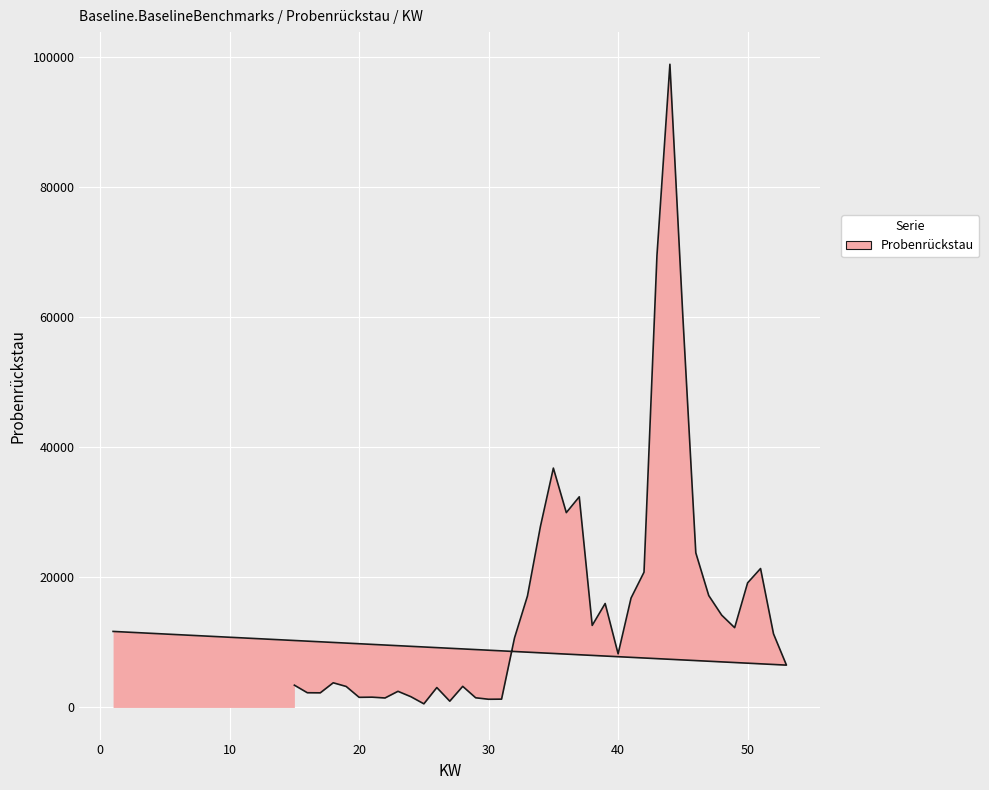

Read the value at 29.

1483